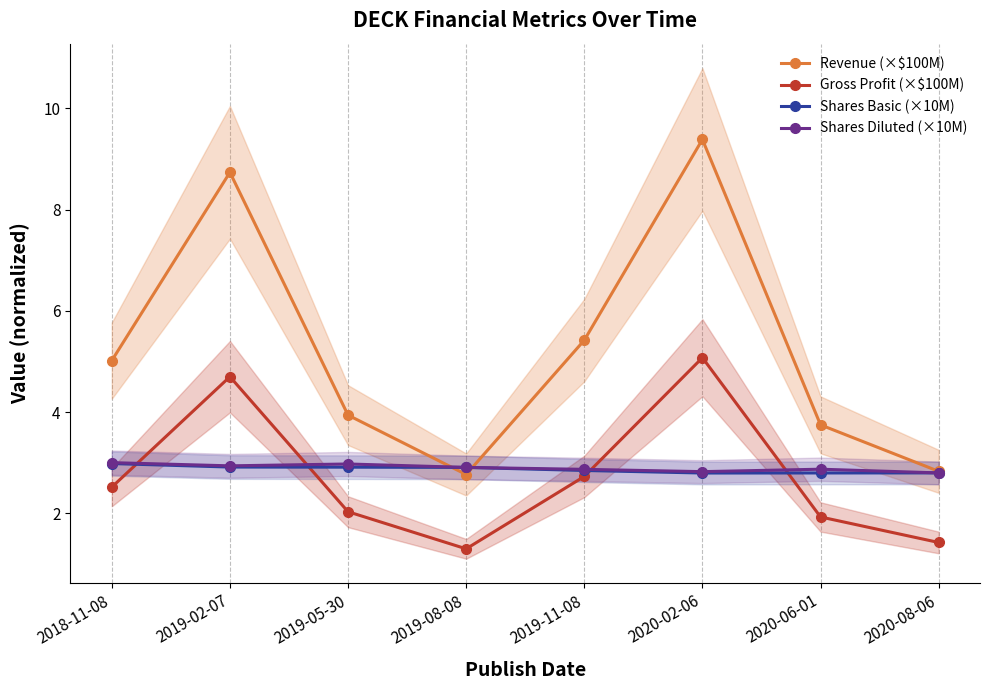

Reading left to right, extract all data points from this chart.

Revenue (×$100M): 2018-11-08=5.0	2019-02-07=8.7	2019-05-30=3.9	2019-08-08=2.8	2019-11-08=5.4	2020-02-06=9.4	2020-06-01=3.7	2020-08-06=2.8
Gross Profit (×$100M): 2018-11-08=2.5	2019-02-07=4.7	2019-05-30=2.0	2019-08-08=1.3	2019-11-08=2.7	2020-02-06=5.1	2020-06-01=1.9	2020-08-06=1.4
Shares Basic (×10M): 2018-11-08=3.0	2019-02-07=2.9	2019-05-30=2.9	2019-08-08=2.9	2019-11-08=2.8	2020-02-06=2.8	2020-06-01=2.8	2020-08-06=2.8
Shares Diluted (×10M): 2018-11-08=3.0	2019-02-07=2.9	2019-05-30=3.0	2019-08-08=2.9	2019-11-08=2.9	2020-02-06=2.8	2020-06-01=2.9	2020-08-06=2.8